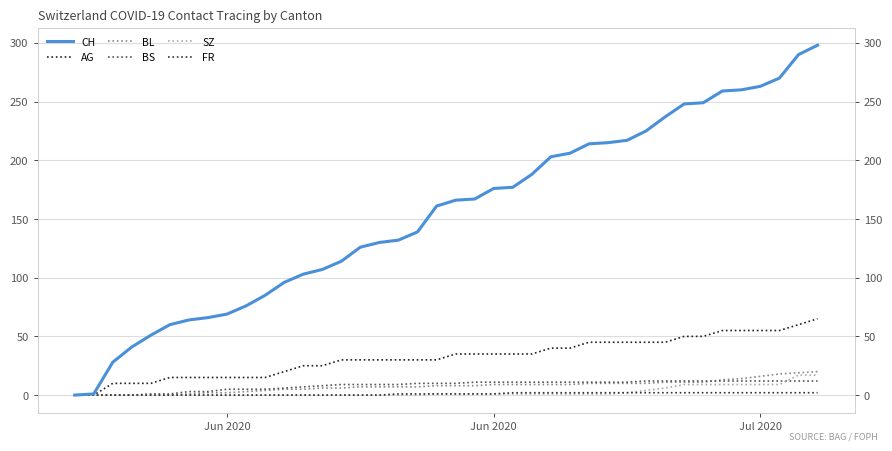

What is the sum of all FR values?

40